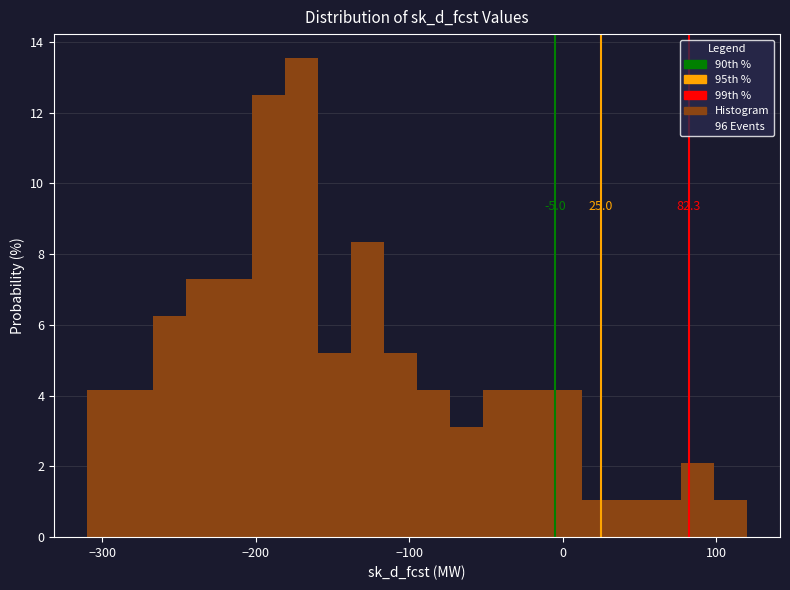

Read against the x-axis, roughly where is the centre of the tallest bar?

-170